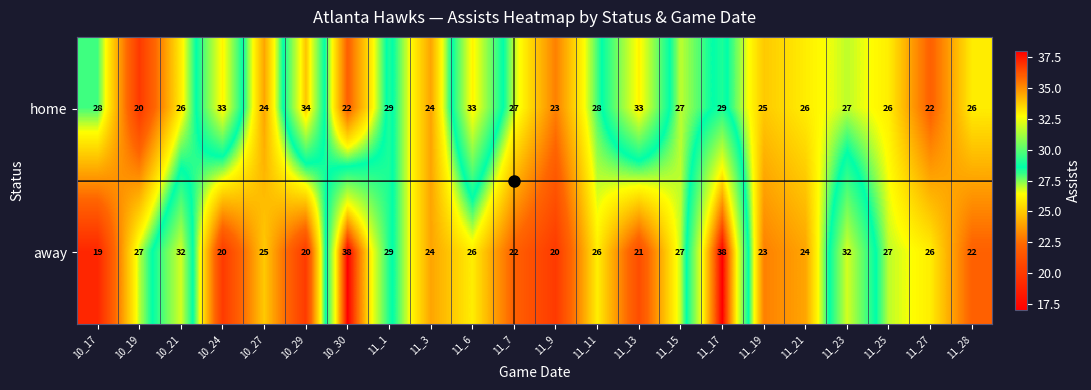

Where does the home series first go above 27?

10_17